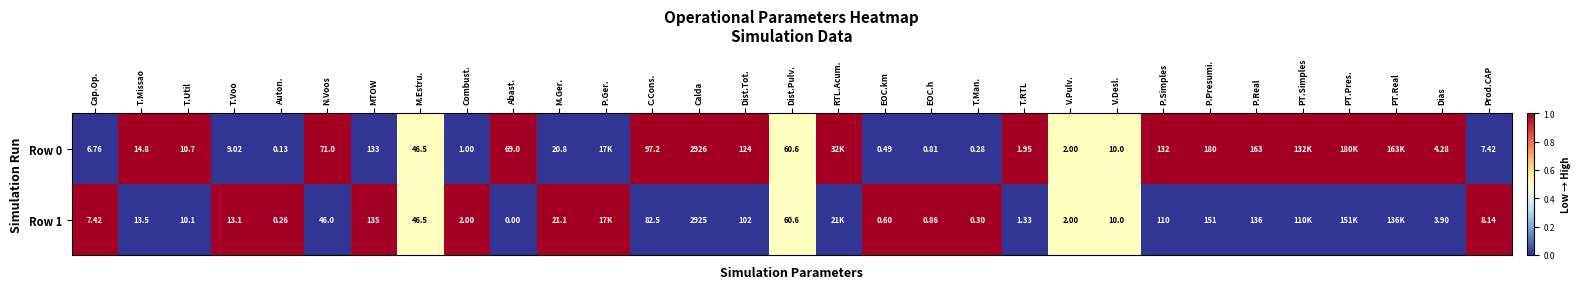

Is the value of Row 0 at T.Man. greater than the value of Row 1 at P.Presumi.?

No